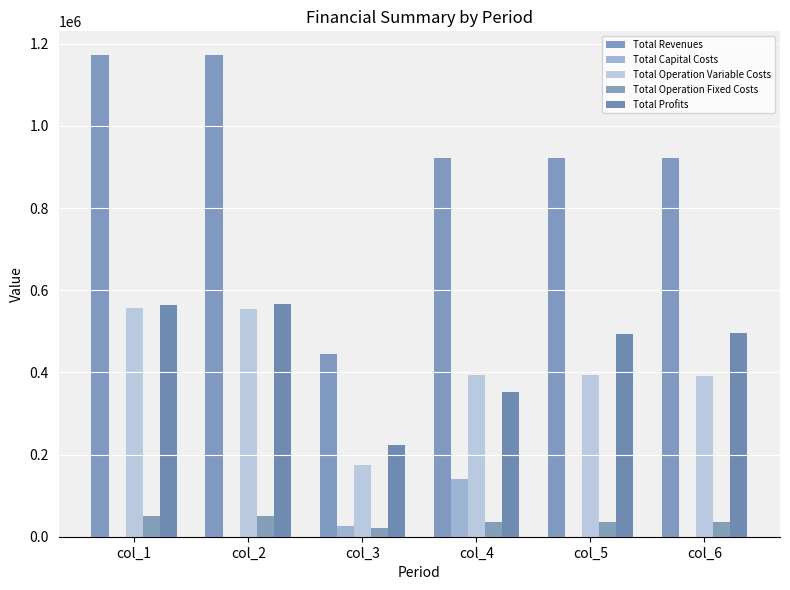

Which has a higher value, col_6 or col_1?

col_1